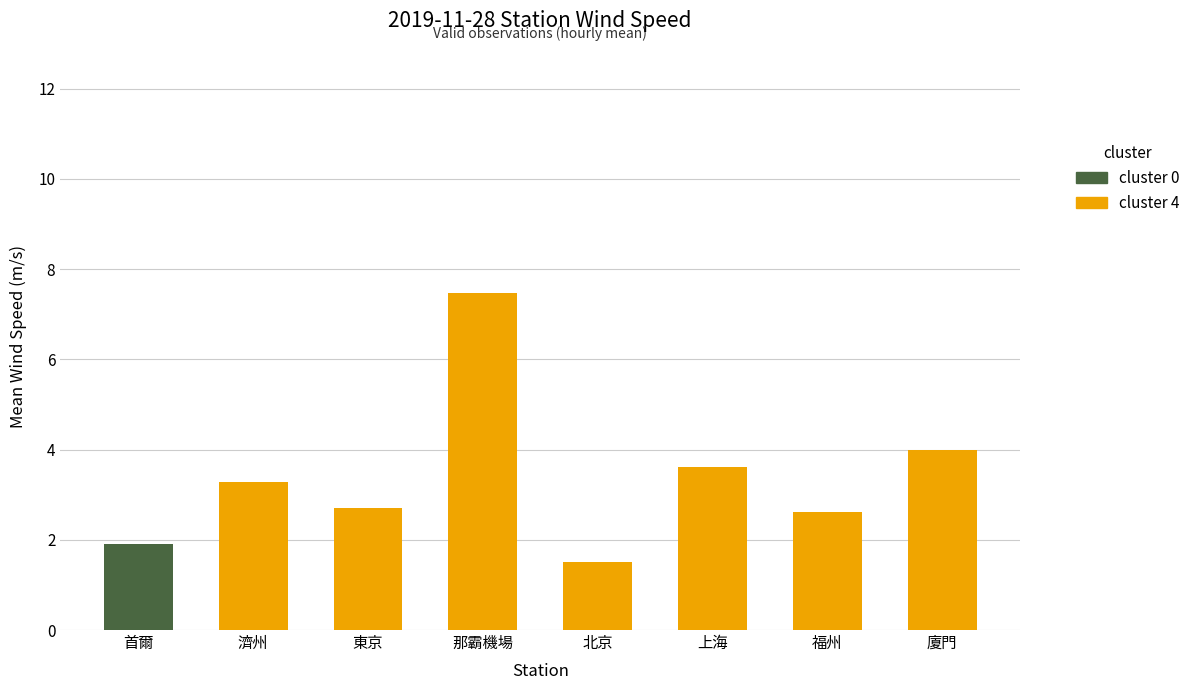

True or false: the data shows 3.8 at 福州.

False